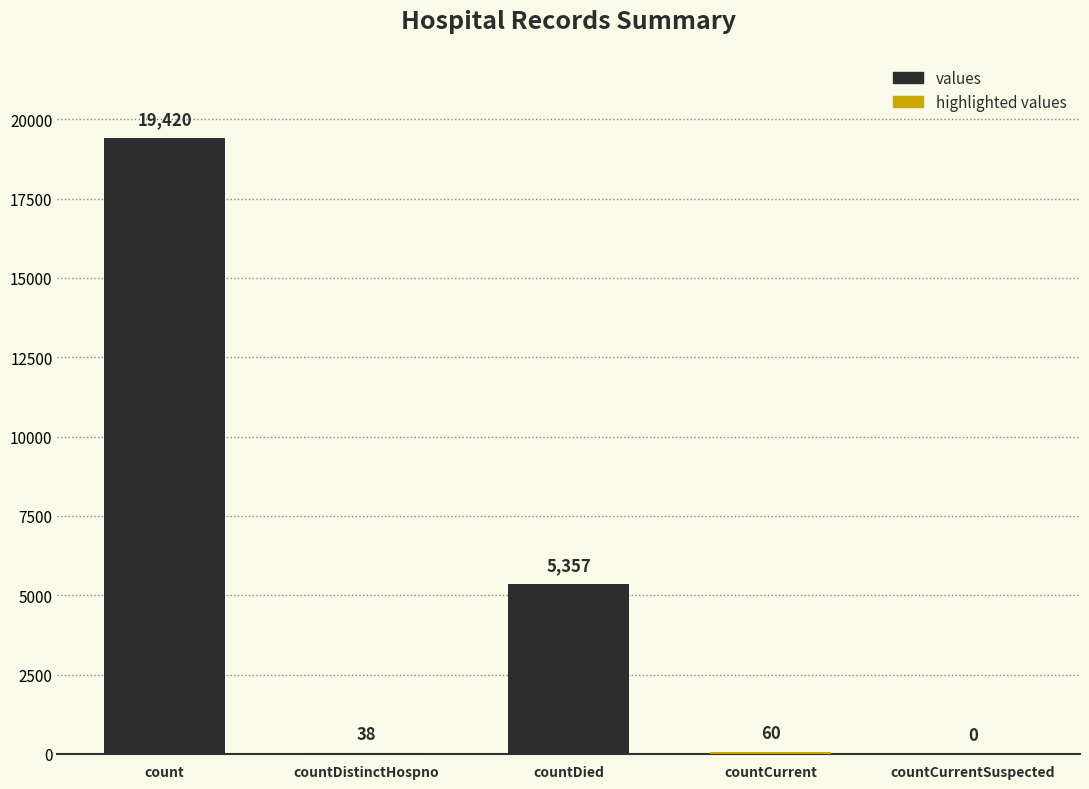

Which has a higher value, countDistinctHospno or countCurrentSuspected?

countDistinctHospno